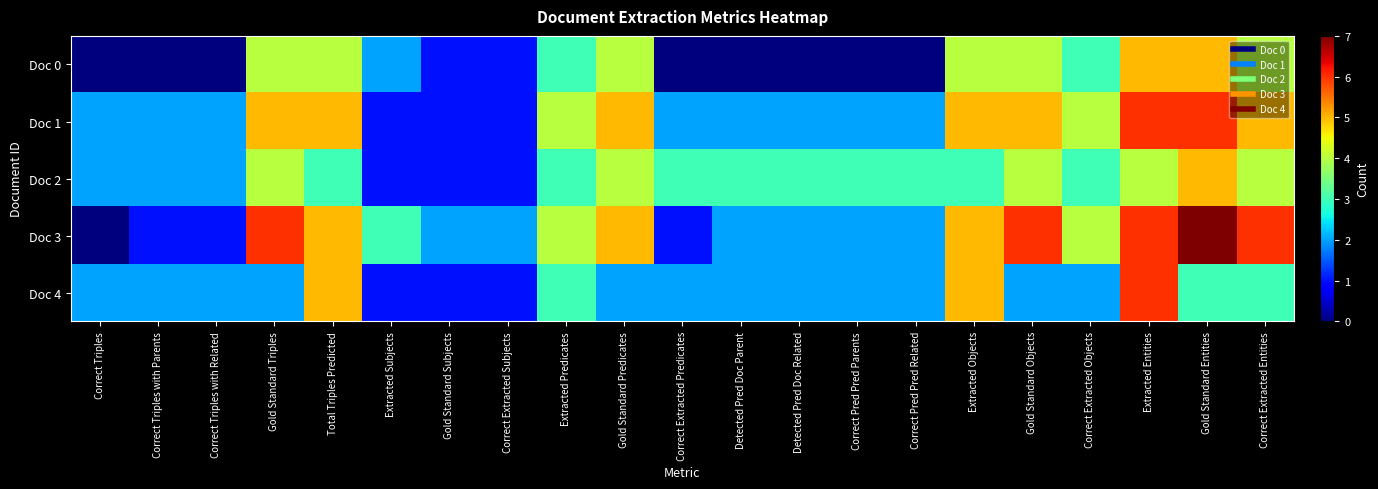

What is the total value across all series at Gold Standard Triples?

21